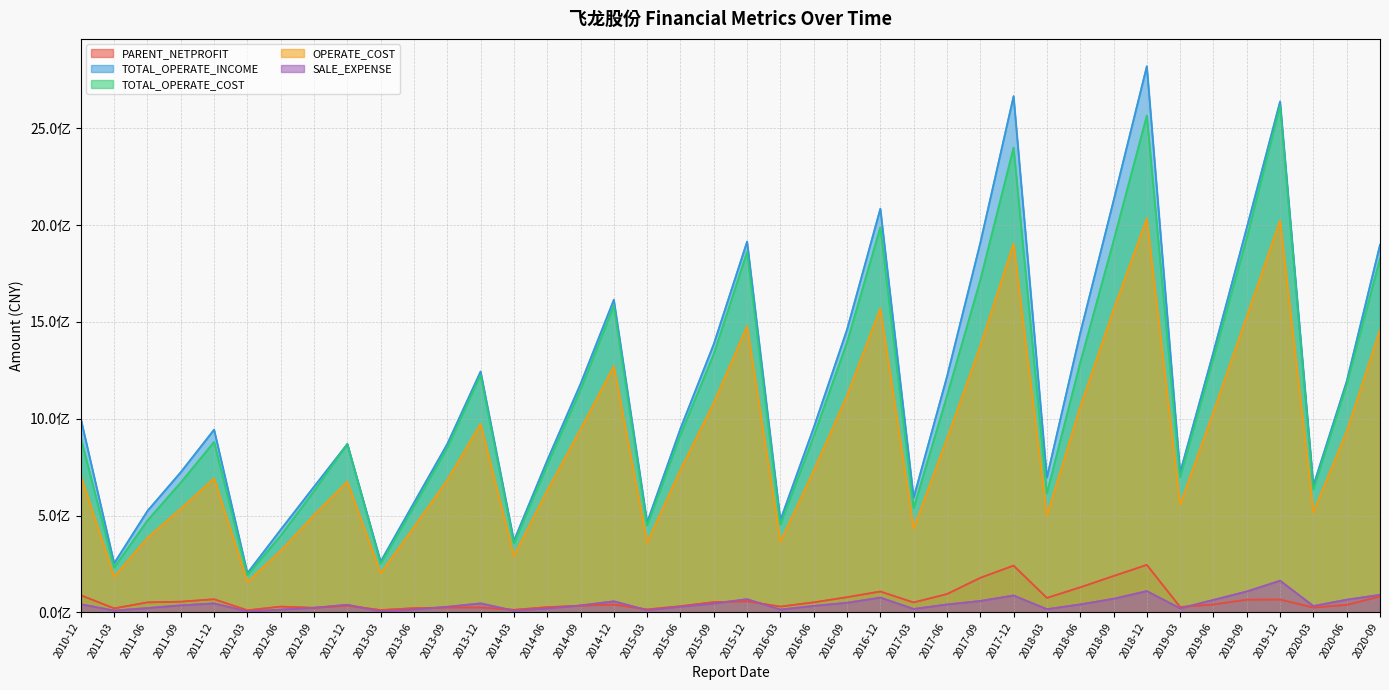

What is the difference between the second highest and second lowest values in the TOTAL_OPERATE_COST series?

2333547028.1